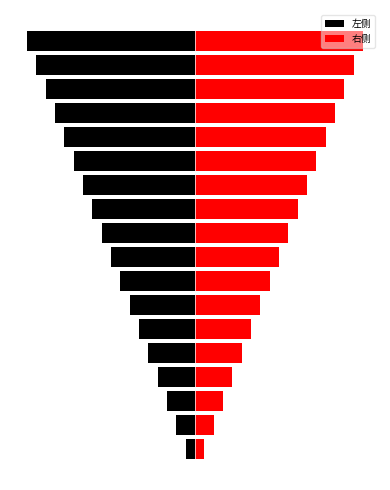

What are all the series names shown in the legend?

左侧, 右侧